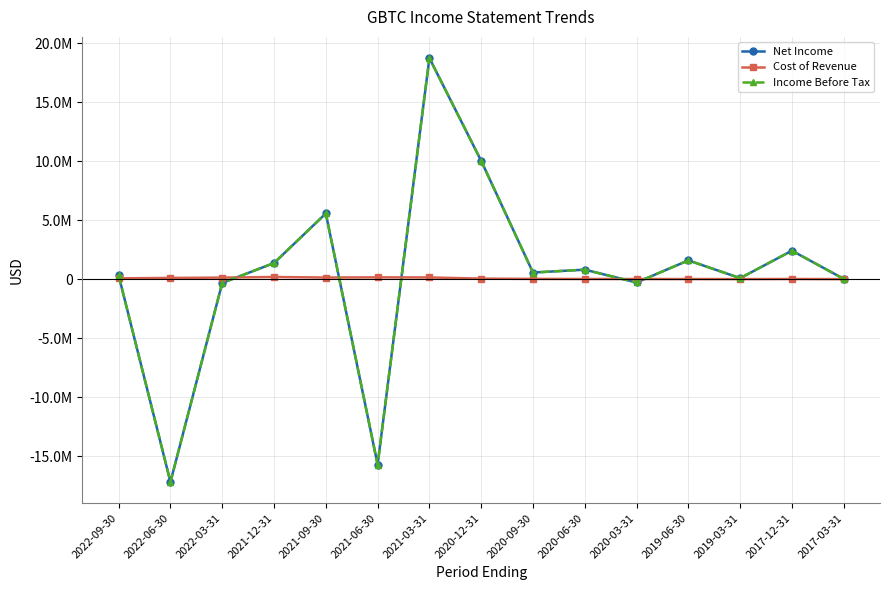

Does the chart have visible grid lines?

Yes